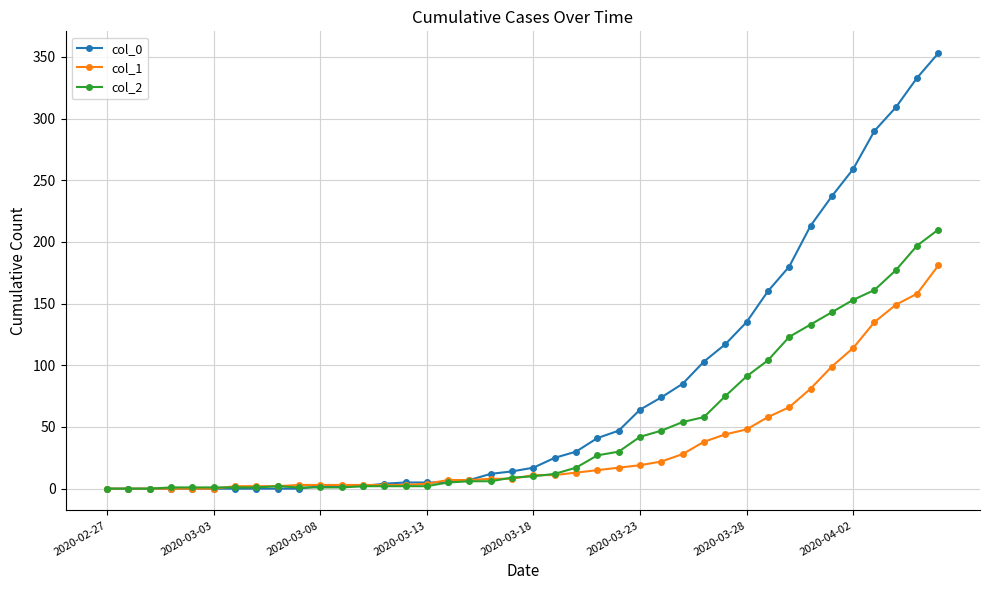

After their last crossing, which series has the higher values: col_2 or col_1?

col_2